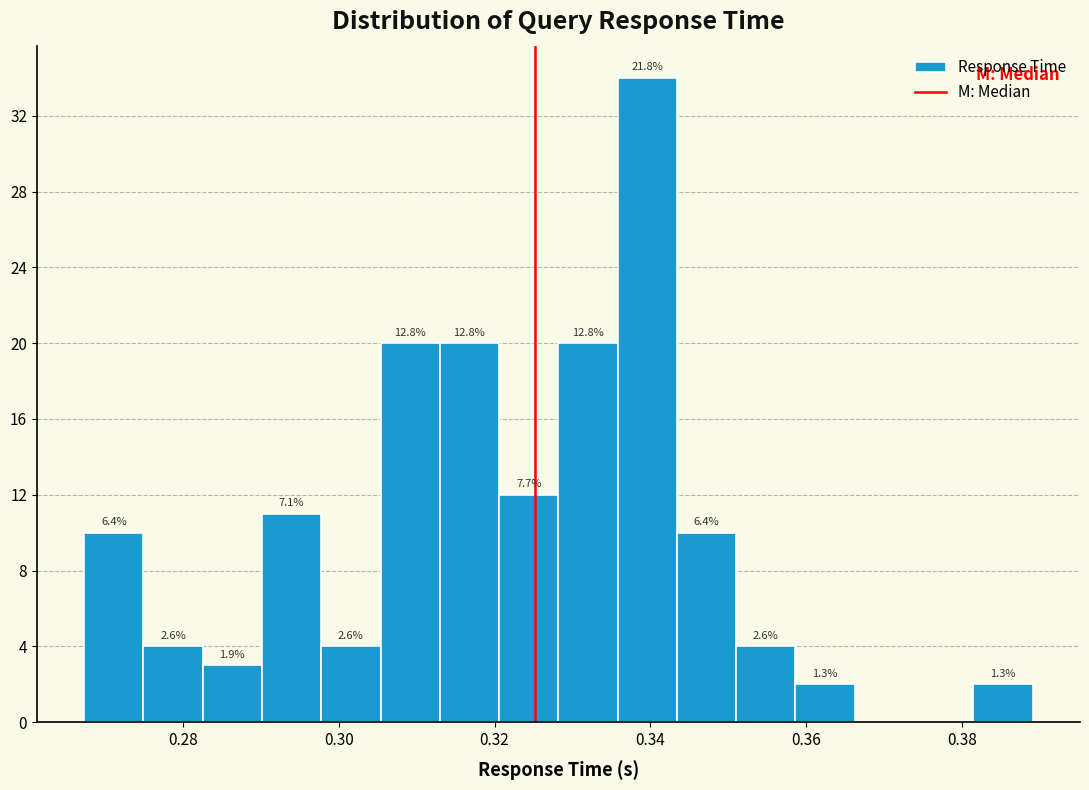

Read against the x-axis, roughly where is the centre of the tallest bar?

0.340